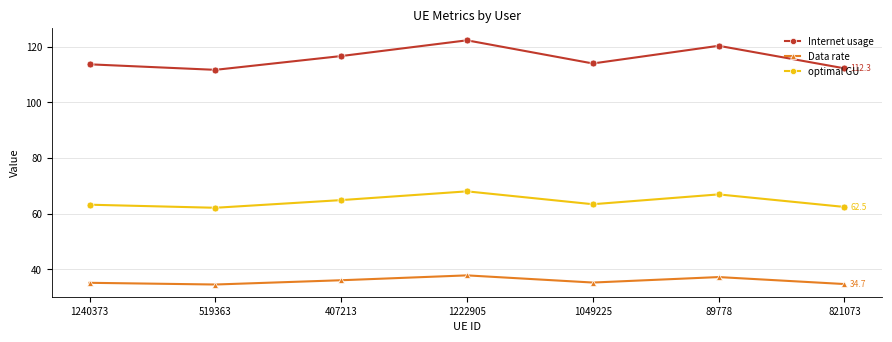

What is the minimum value for Data rate?

34.6